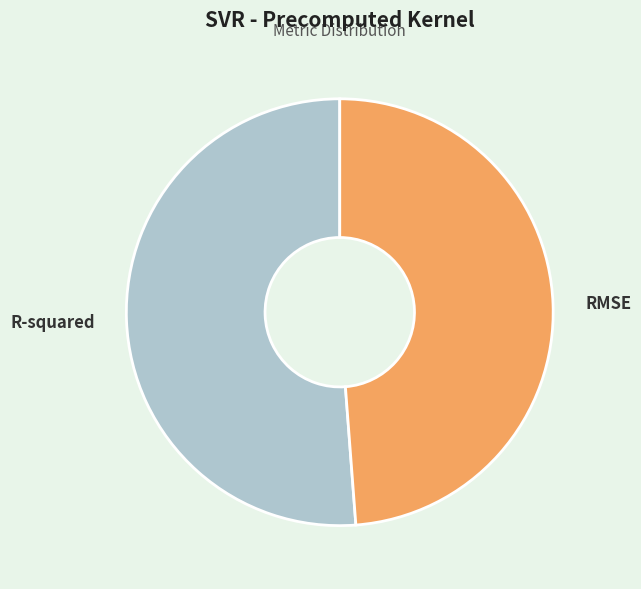

What is the largest slice in the pie chart?

R-squared